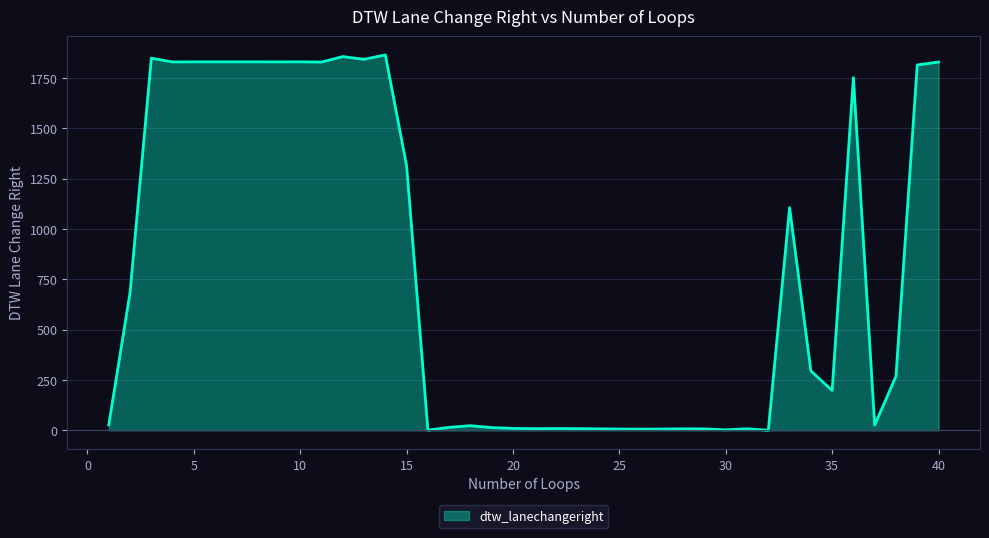

How many lines are shown in the chart?

1